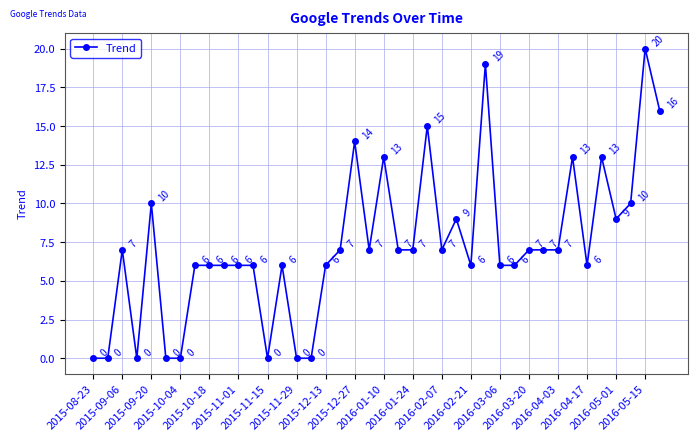

What is the greatest value displayed?

20